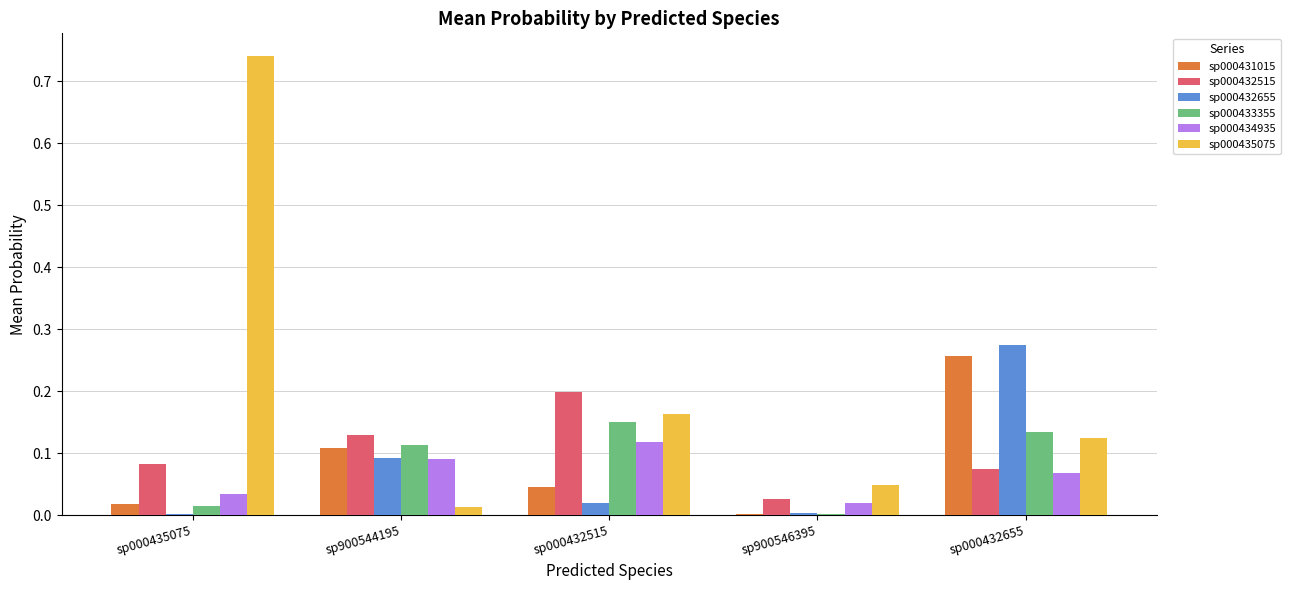

Is the value of sp000433355 at sp900544195 greater than the value of sp000432655 at sp000432515?

Yes